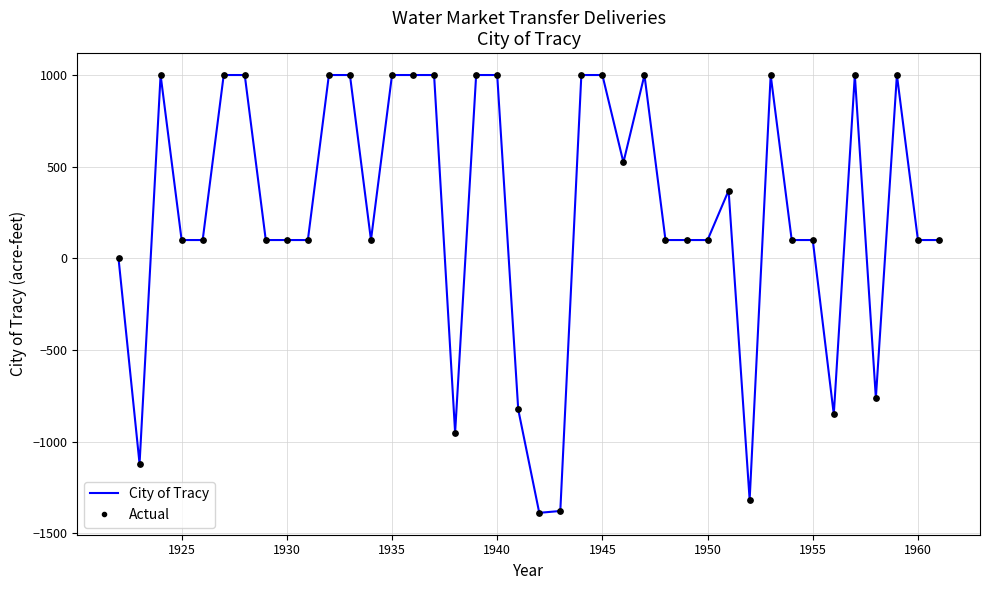

What is the maximum value shown in the chart?

1000.0